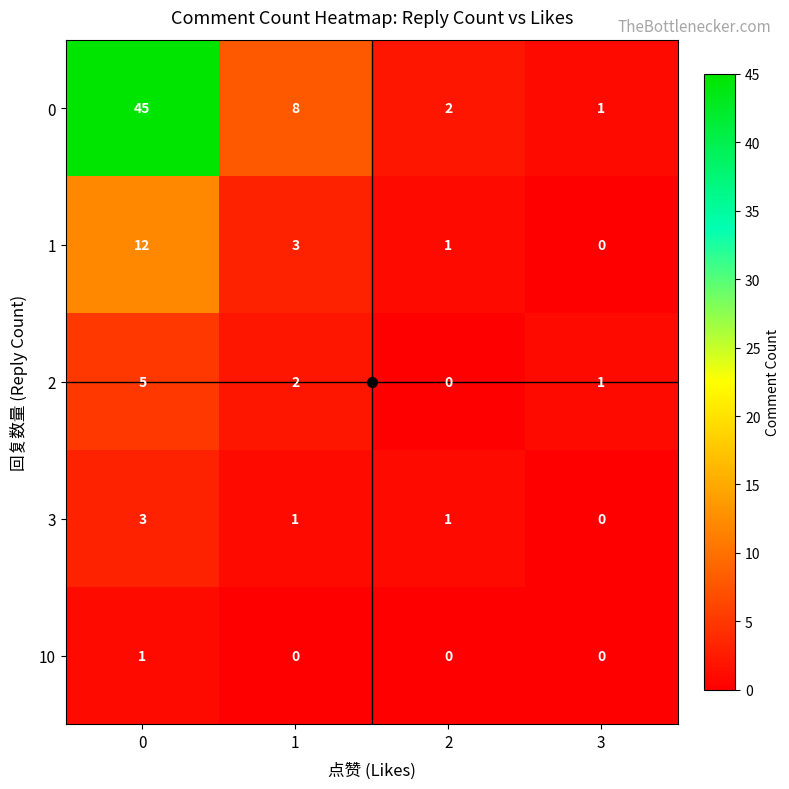

Which series has the largest total across all categories?

0